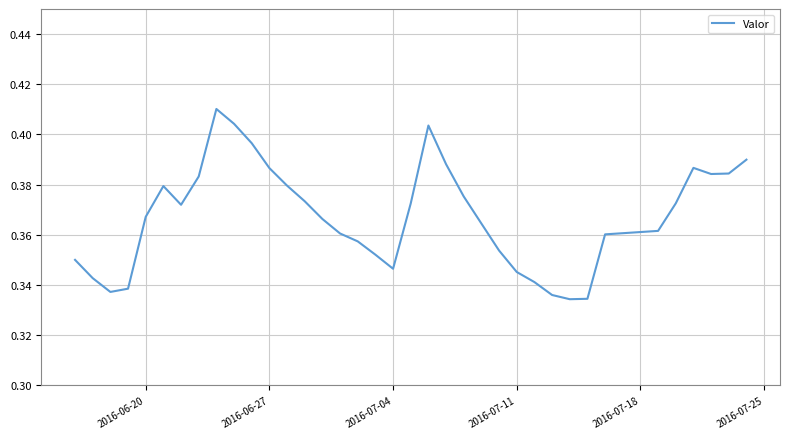

Does the chart have visible grid lines?

Yes